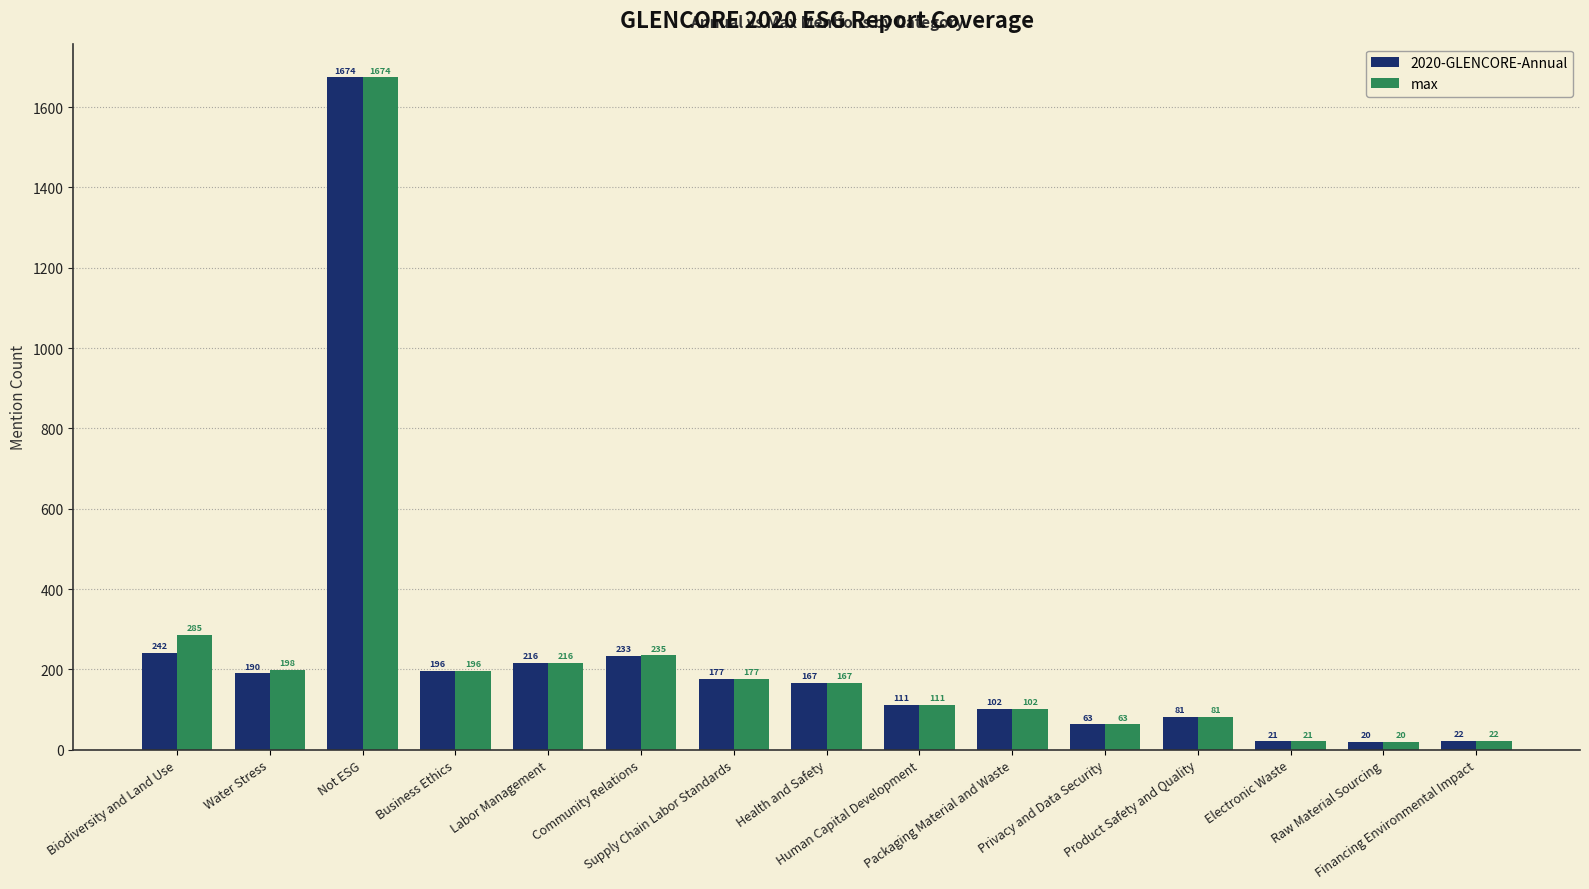

How many data points in 2020-GLENCORE-Annual are less than 167?

7